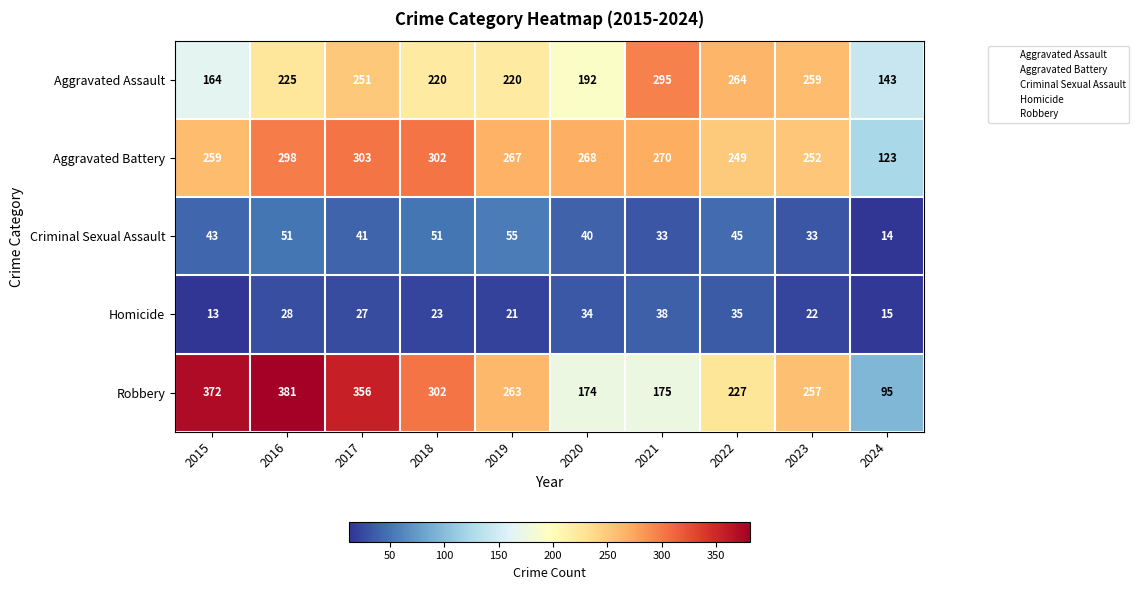

Which series has the largest total across all categories?

Robbery